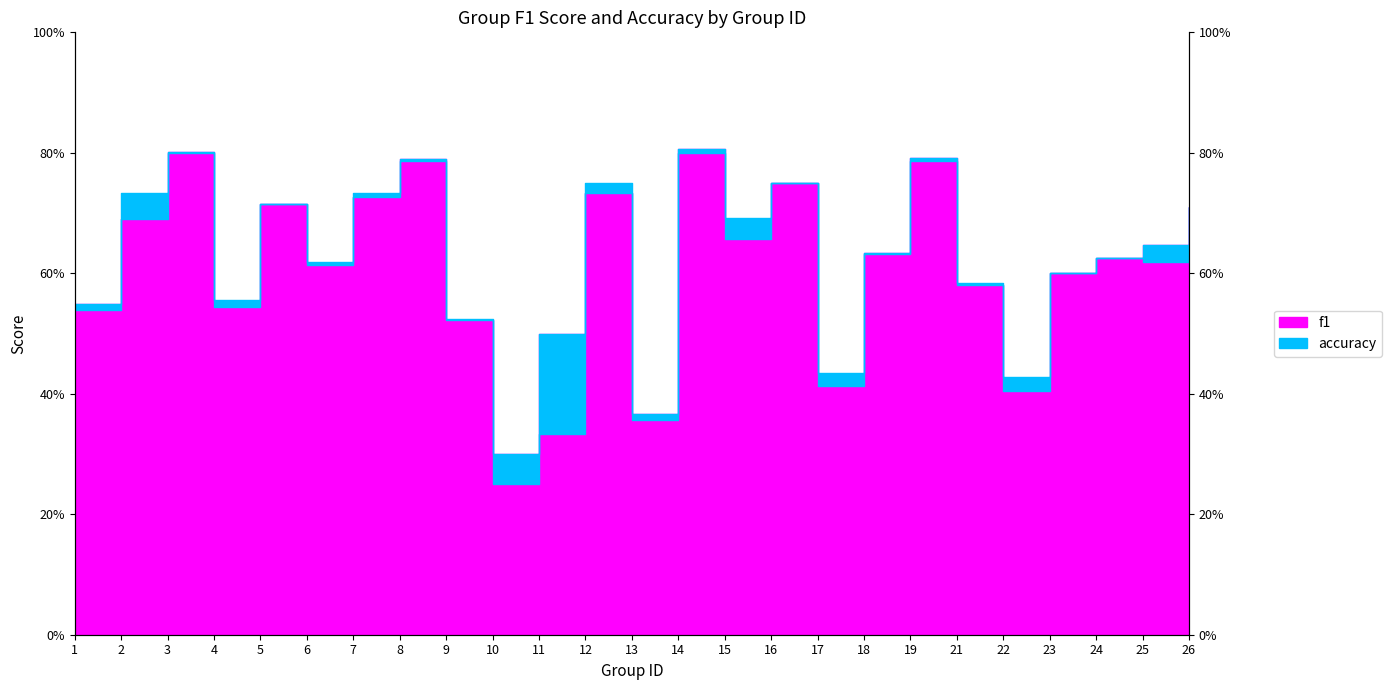

In accuracy, how many points are higher than both neighbors (excluding endpoints)?

8